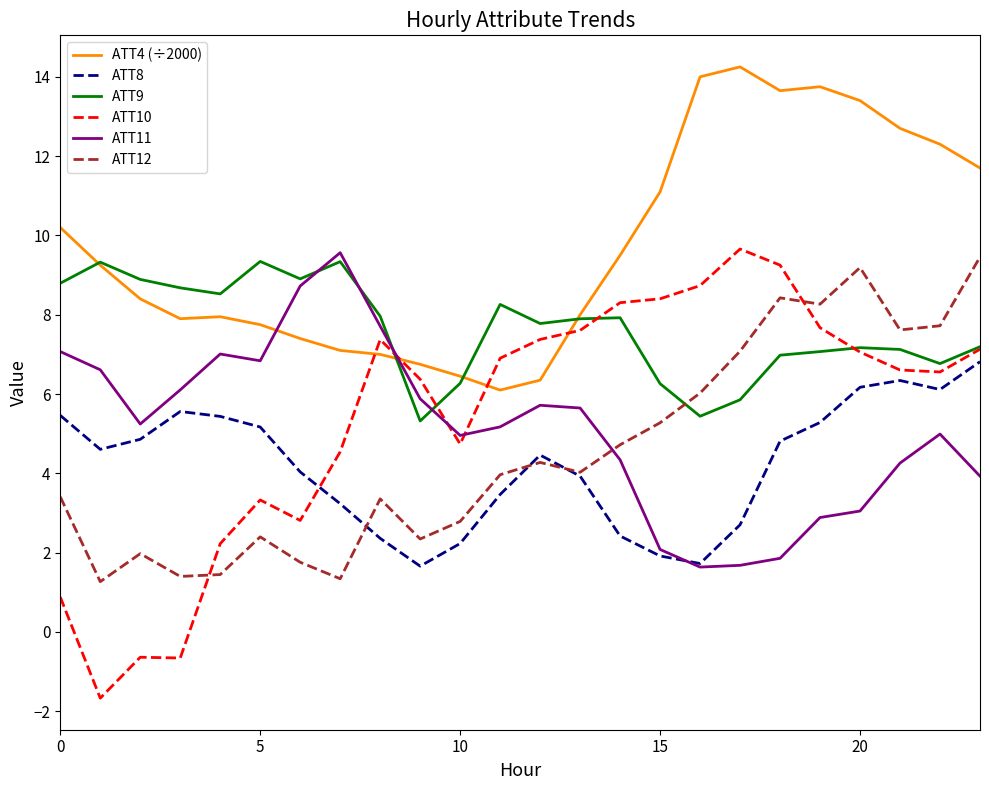

What is the maximum value for ATT9?

9.3